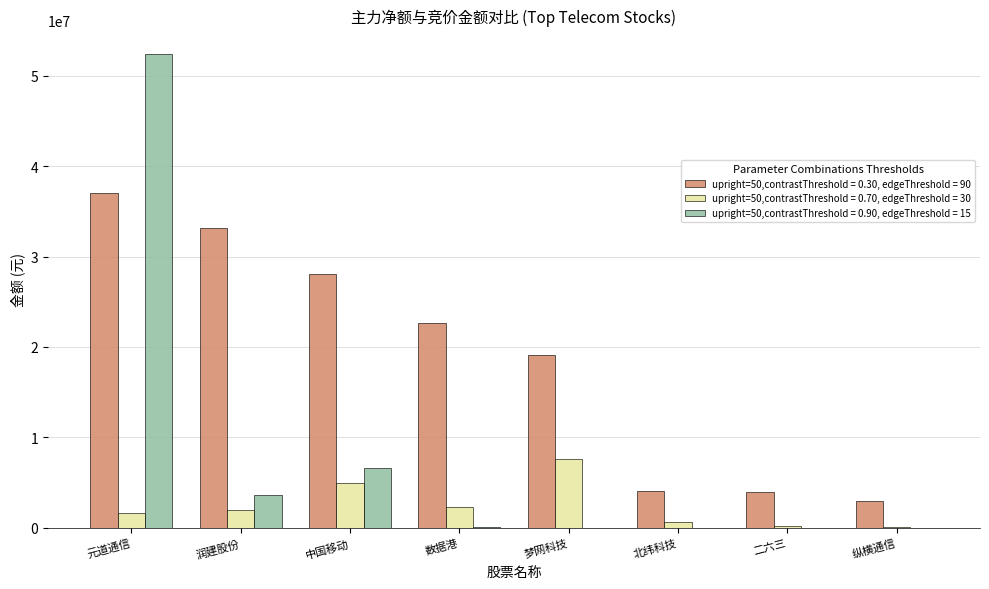

At which category is the sum across all series the highest?

元道通信